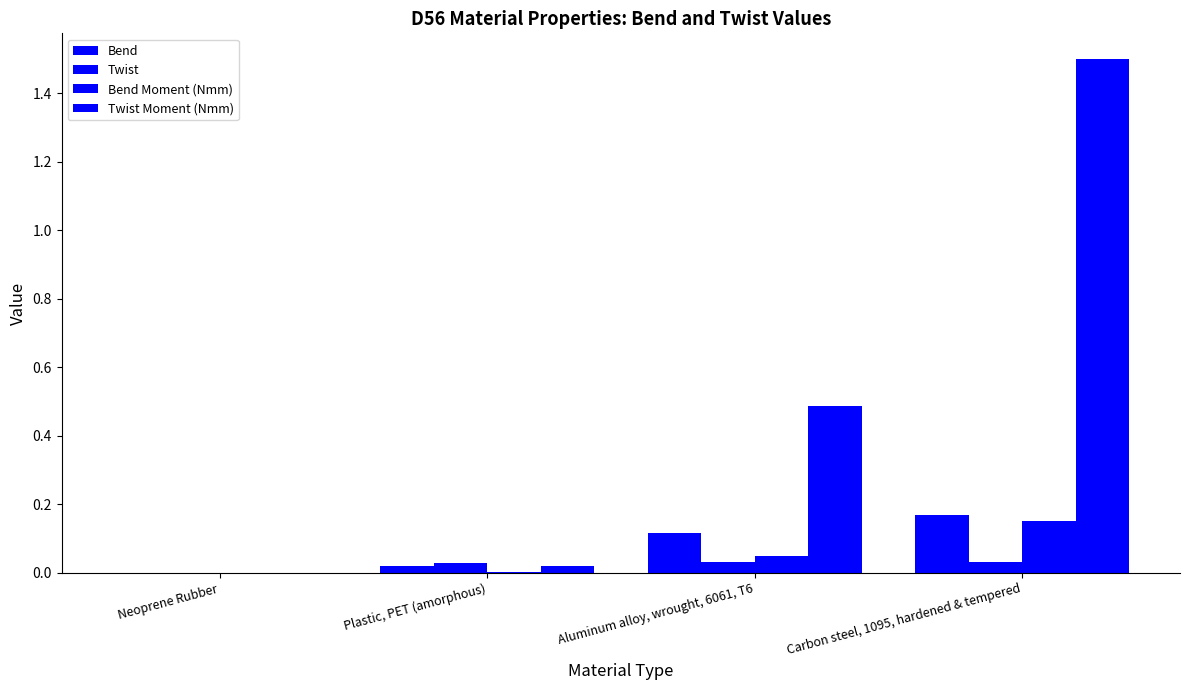

Are the bars horizontal?

No